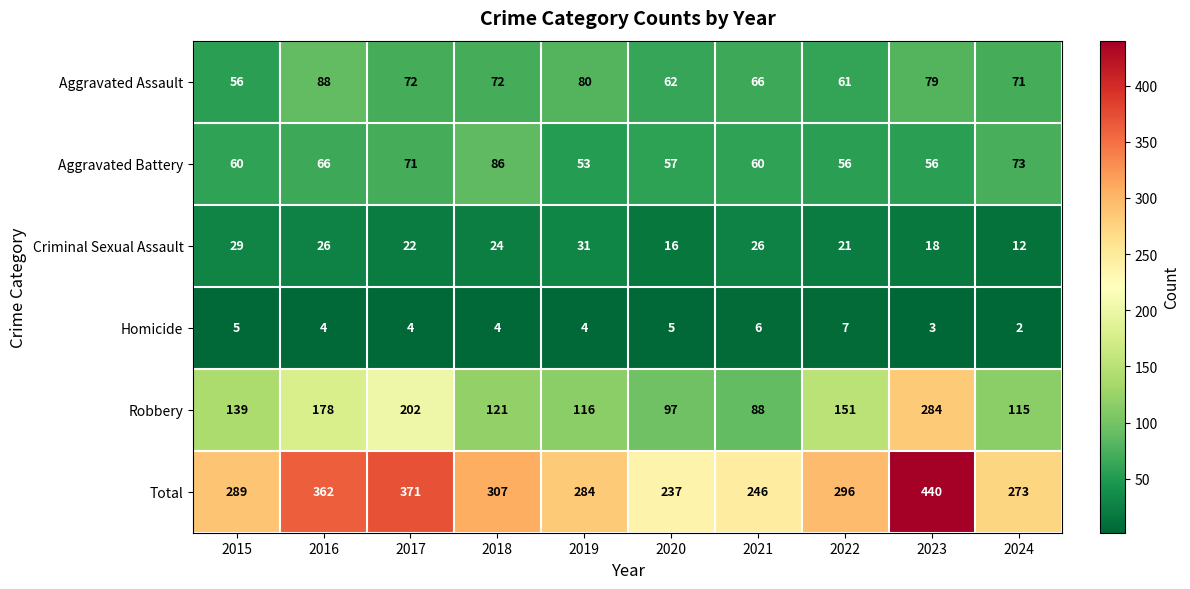

Between 2016 and 2024, which series saw the biggest shift?

Total